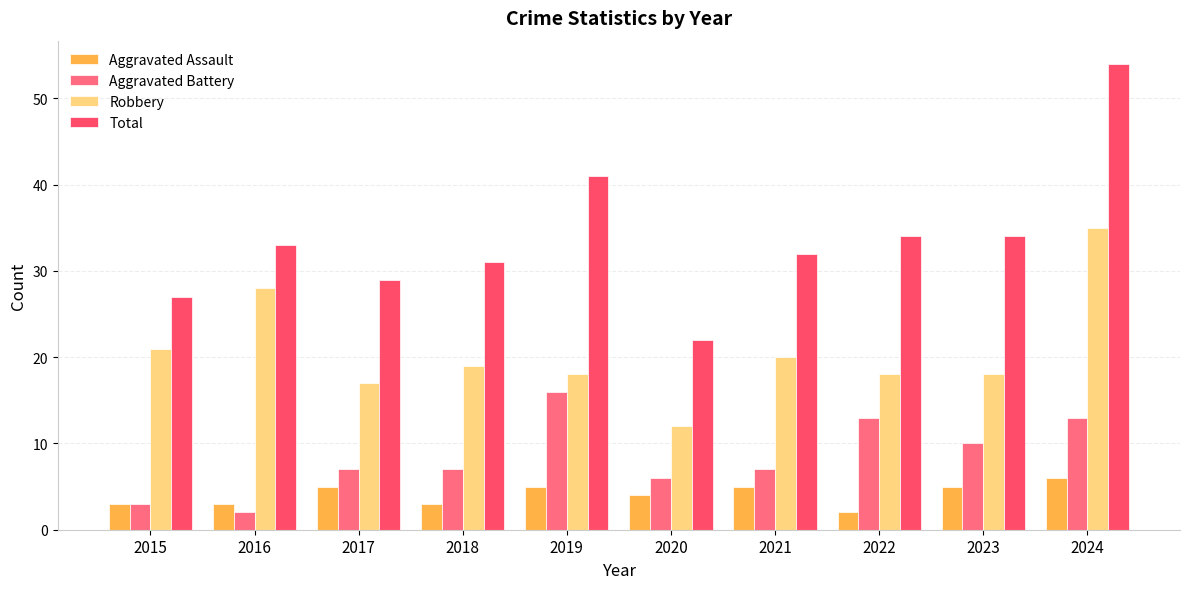

Which series has the largest range (max minus min)?

Total